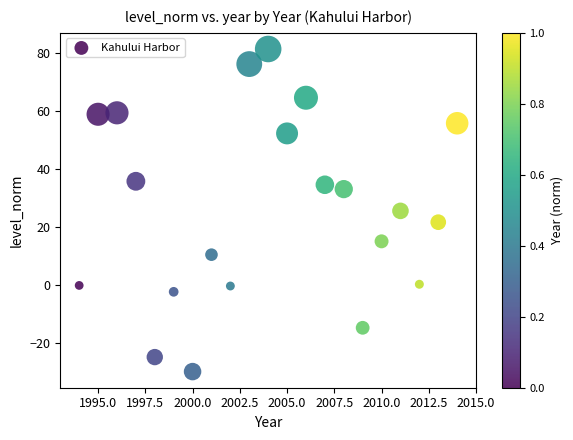

What is the range of X values (max minus min)?

20.0